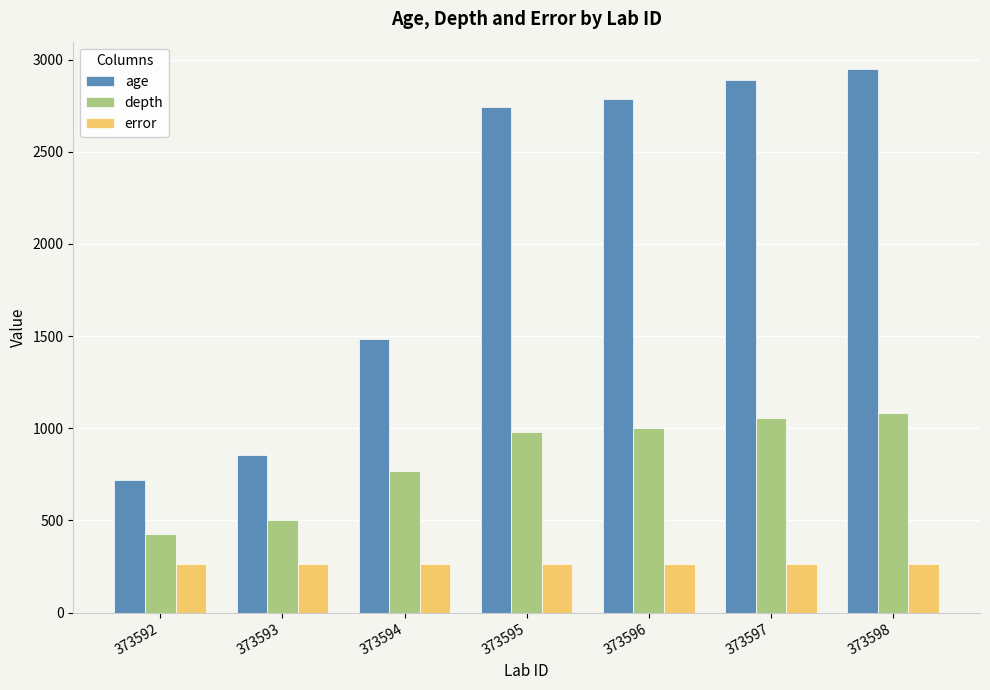

Reading left to right, list all the values displayed in this chart.

age: 717	855	1483	2742	2789	2890	2950
depth: 424	502	768	978	1002	1054	1085
error: 266	266	266	266	266	266	266